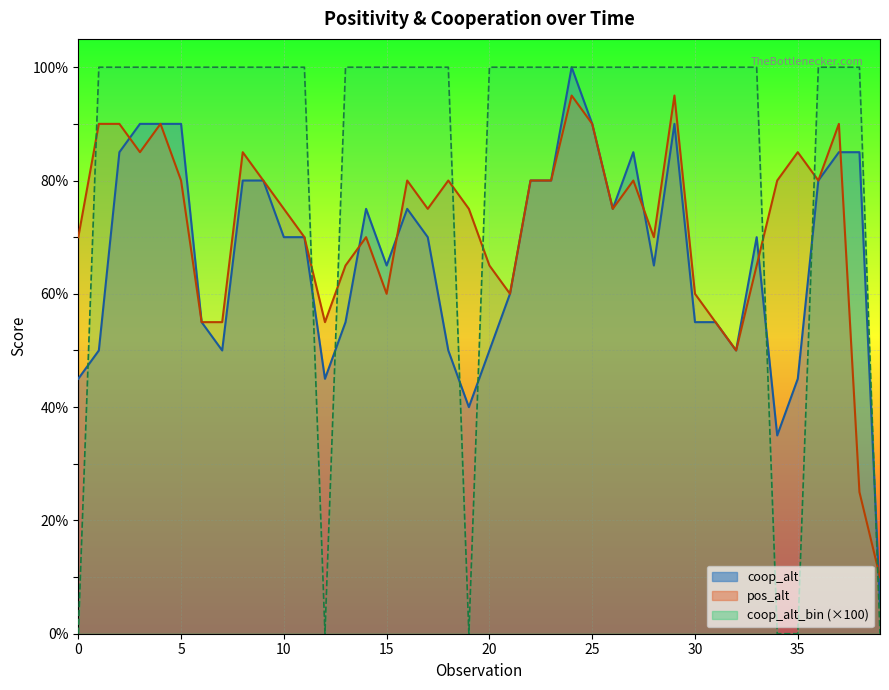

What is the lowest value of the coop_alt series?

5